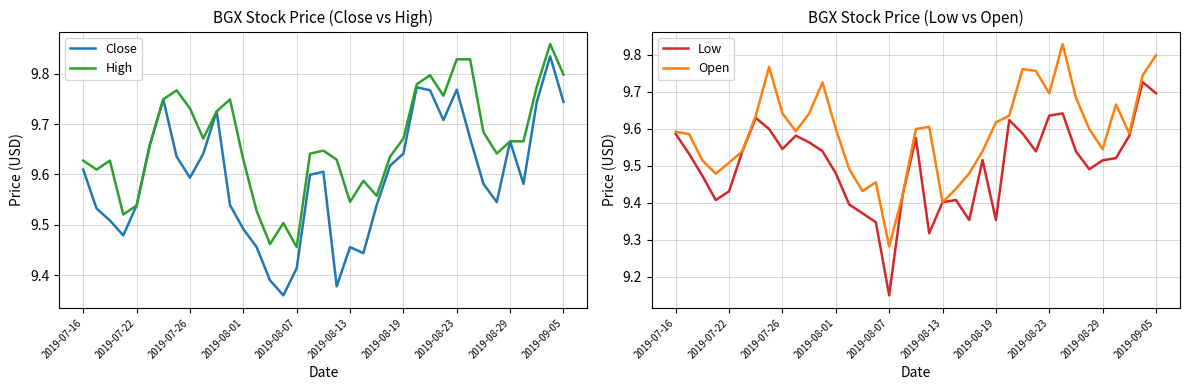

True or false: Open and Close cross at least once.

True